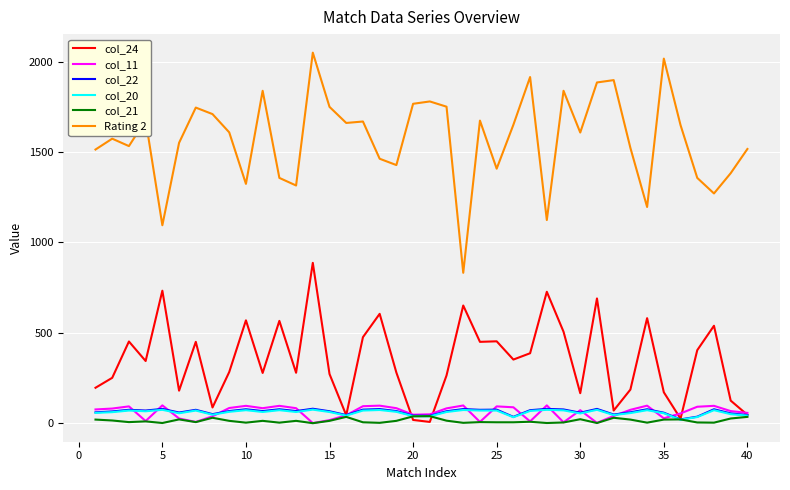

What is the maximum value shown in the chart?

2050.0